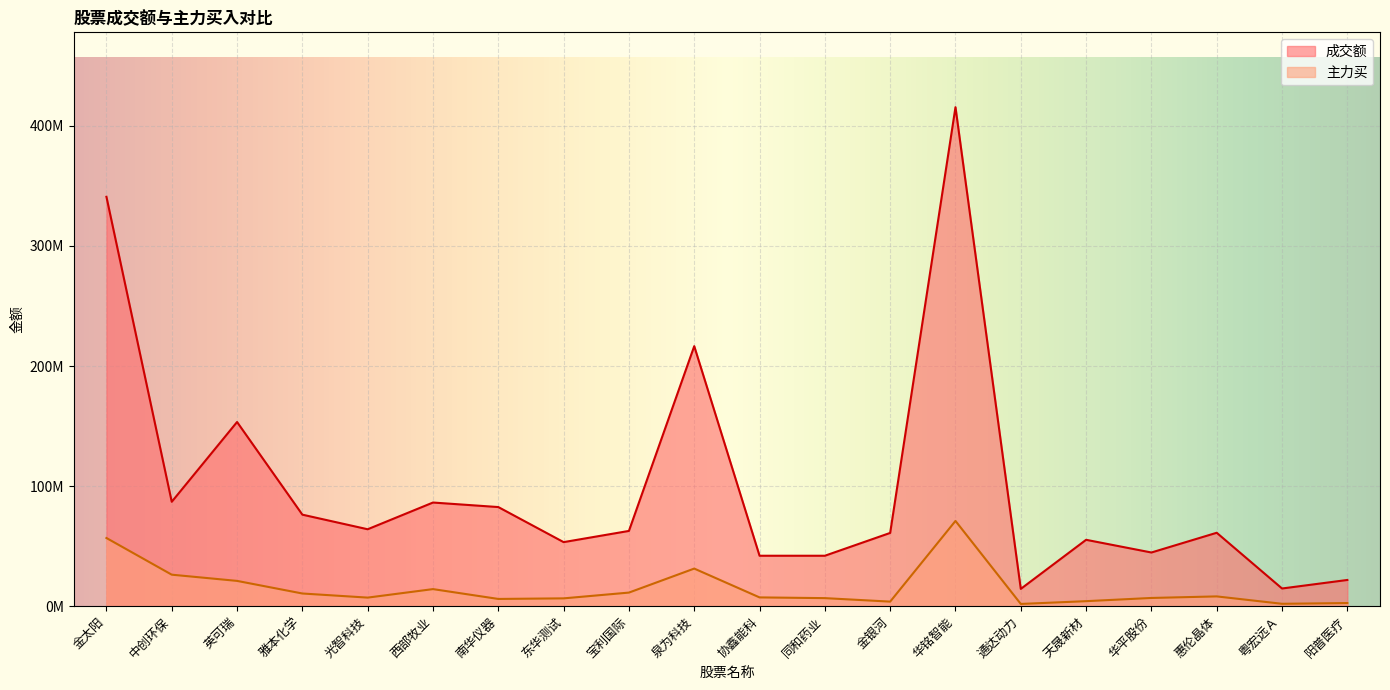

Does the chart display data point markers on the line(s)?

No